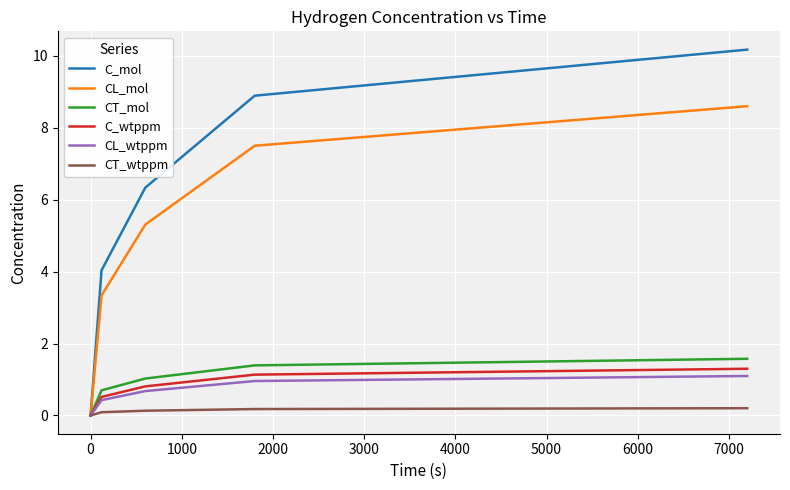

Which series has the widest spread of values?

C_mol